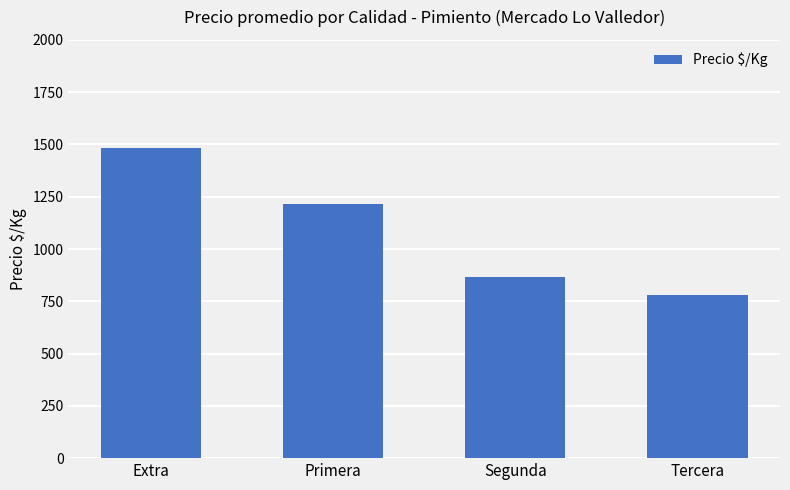

What is the value of the 4th bar from the left?

782